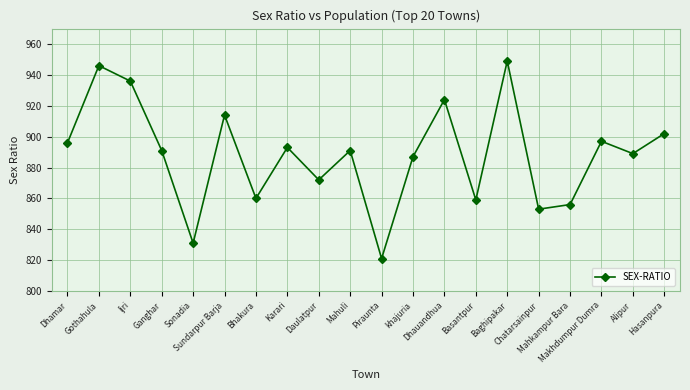

Which has a higher value, Daulatpur or Gothahula?

Gothahula